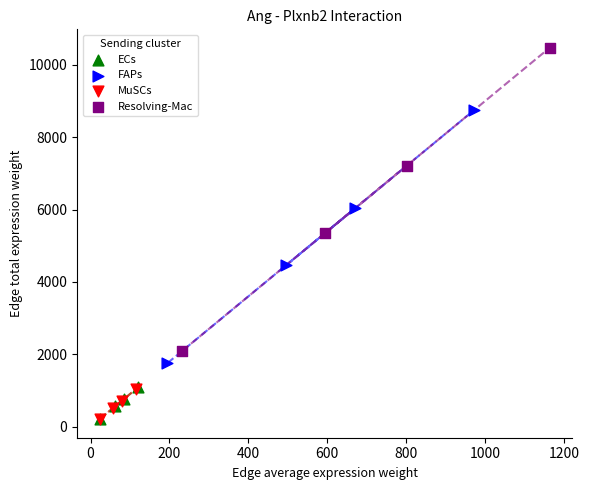

Which series reaches the maximum Y coordinate?

Resolving-Mac